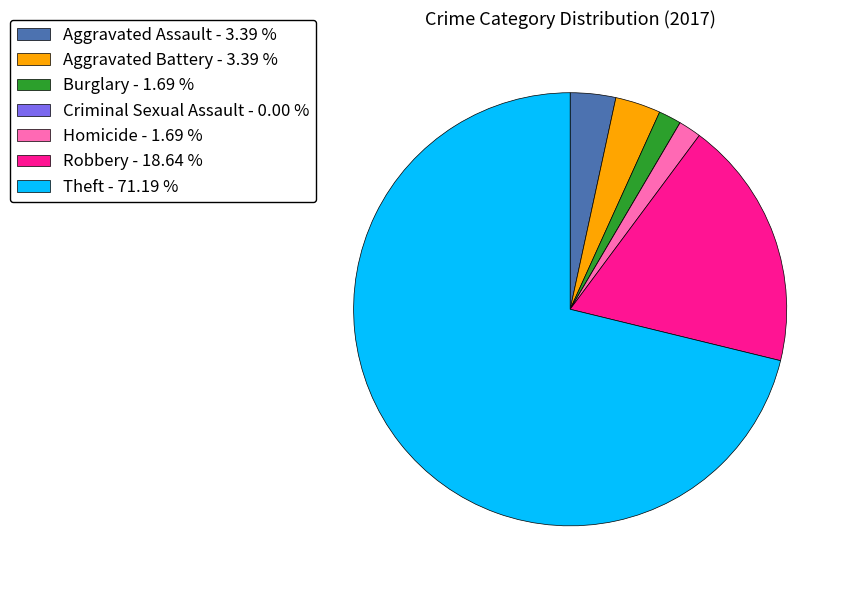

Is there a majority slice in this chart?

Yes